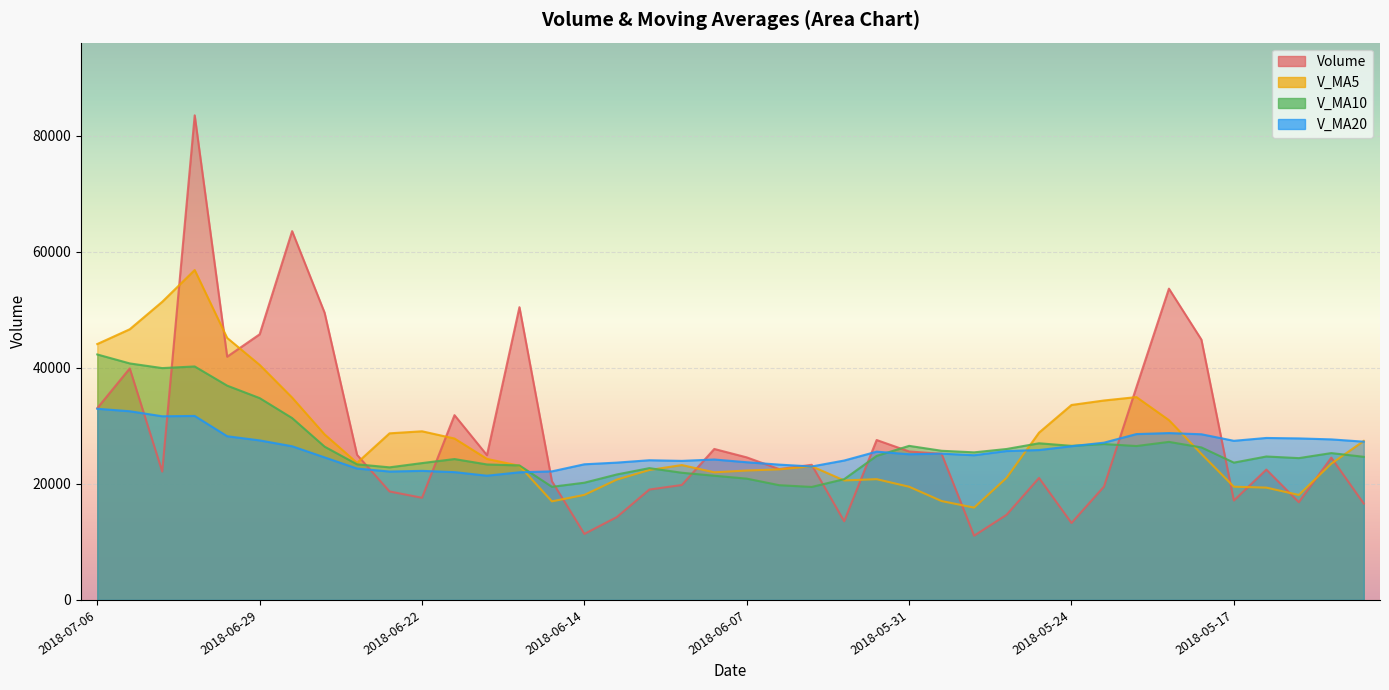

How many times do v_ma20 and v_ma10 cross each other?

3